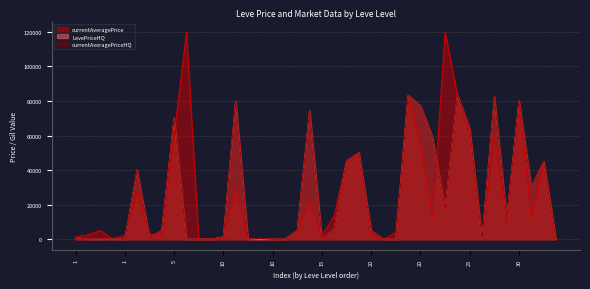

Is it true that LevePriceHQ equals 17475.3 at 25?

True